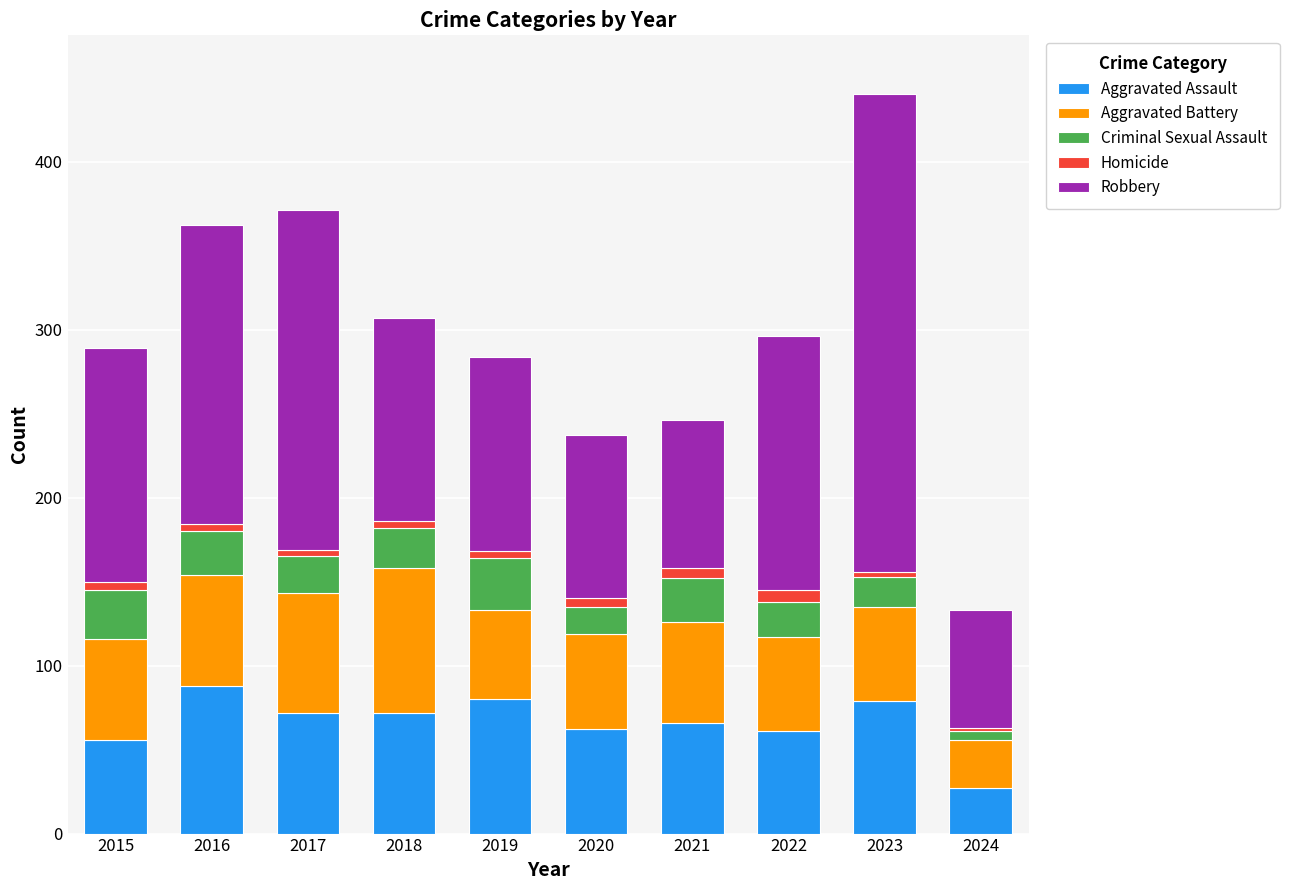

What is the lowest value of the Aggravated Assault series?

27